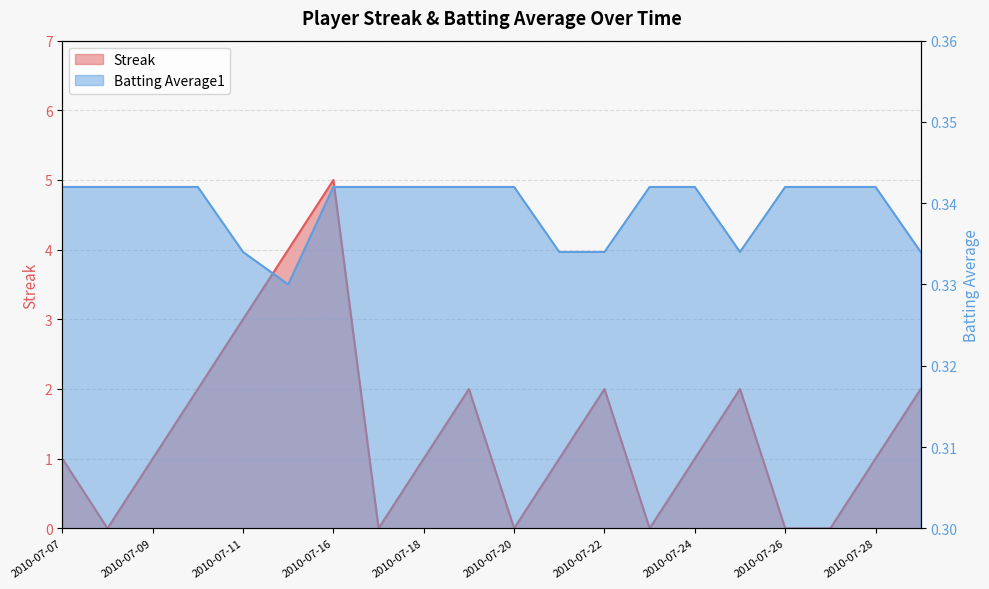

Reading left to right, what are all the values shown in this chart?

Streak: 2010-07-07=1.0	2010-07-08=0.0	2010-07-09=1.0	2010-07-10=2.0	2010-07-11=3.0	2010-07-15=4.0	2010-07-16=5.0	2010-07-17=0.0	2010-07-18=1.0	2010-07-19=2.0	2010-07-20=0.0	2010-07-21=1.0	2010-07-22=2.0	2010-07-23=0.0	2010-07-24=1.0	2010-07-25=2.0	2010-07-26=0.0	2010-07-27=0.0	2010-07-28=1.0	2010-07-29=2.0
Batting Average1: 2010-07-07=0.3	2010-07-08=0.3	2010-07-09=0.3	2010-07-10=0.3	2010-07-11=0.3	2010-07-15=0.3	2010-07-16=0.3	2010-07-17=0.3	2010-07-18=0.3	2010-07-19=0.3	2010-07-20=0.3	2010-07-21=0.3	2010-07-22=0.3	2010-07-23=0.3	2010-07-24=0.3	2010-07-25=0.3	2010-07-26=0.3	2010-07-27=0.3	2010-07-28=0.3	2010-07-29=0.3